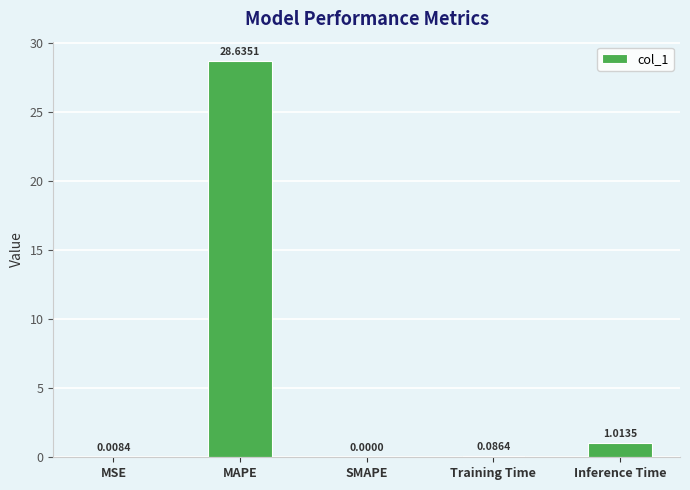

At which category does the chart reach its peak across all series?

MAPE